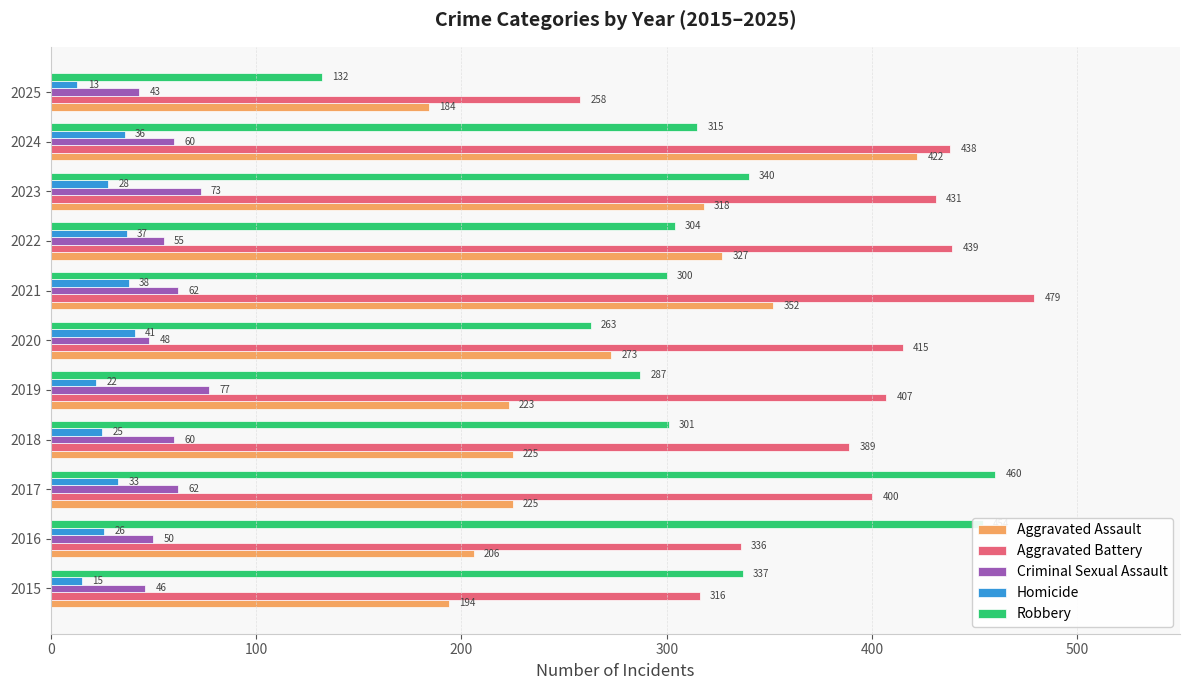

Which category has the lowest value across all series?

2025